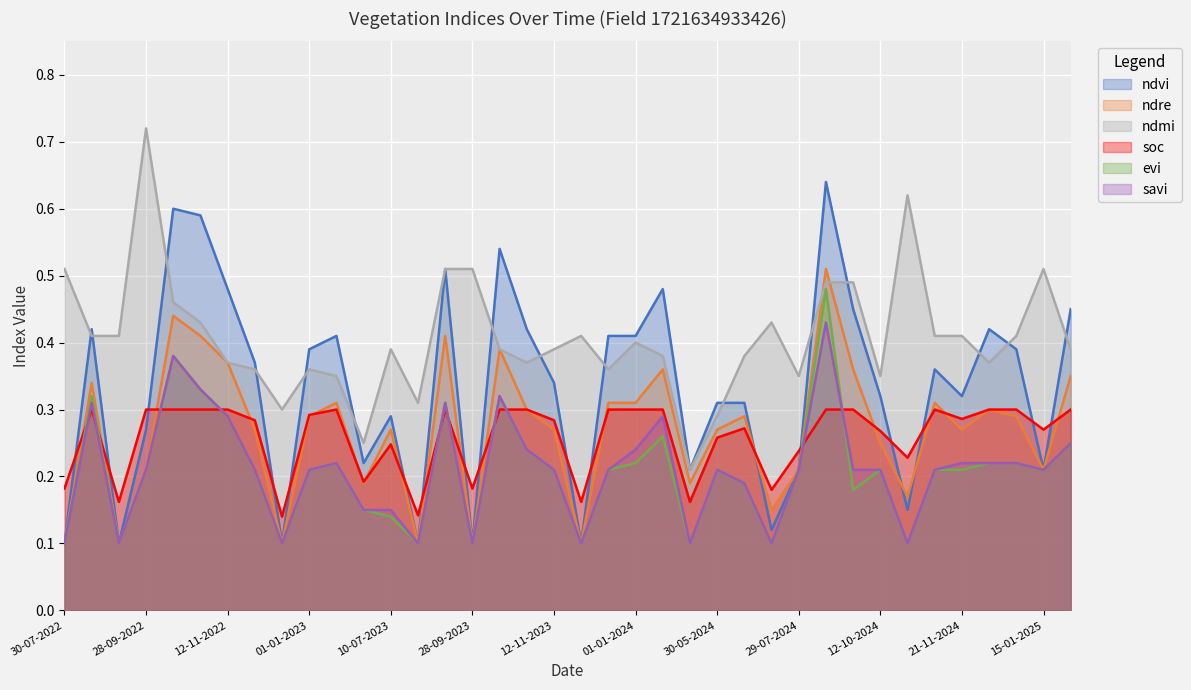

How many times do ndre and ndmi cross each other?

2